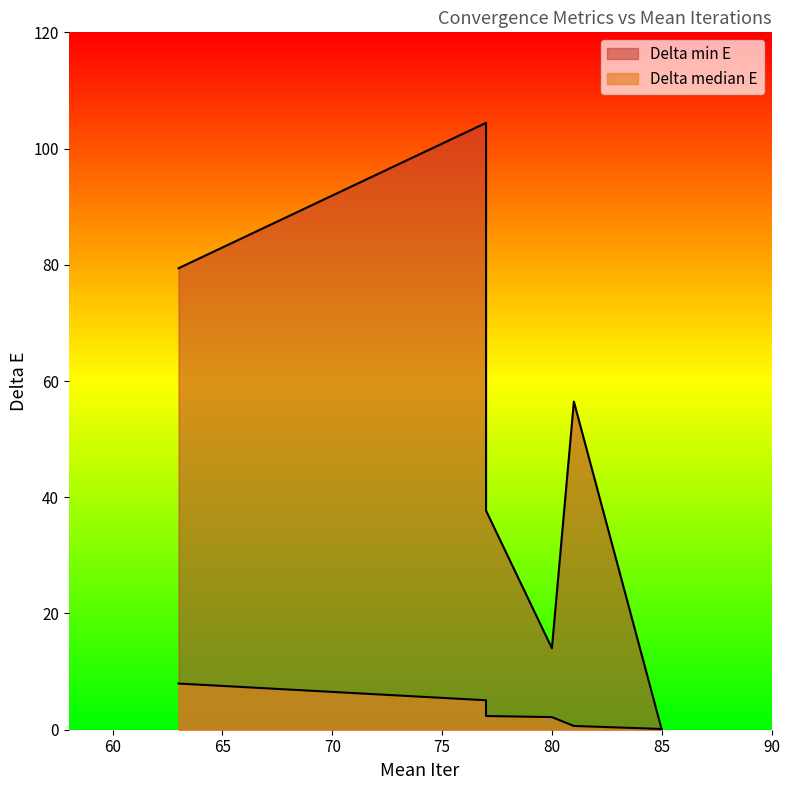

Reading left to right, extract all data points from this chart.

Delta min E: 79.4	104.4	37.7	14.0	56.5	0.0
Delta median E: 7.9	5.1	2.4	2.2	0.6	0.1